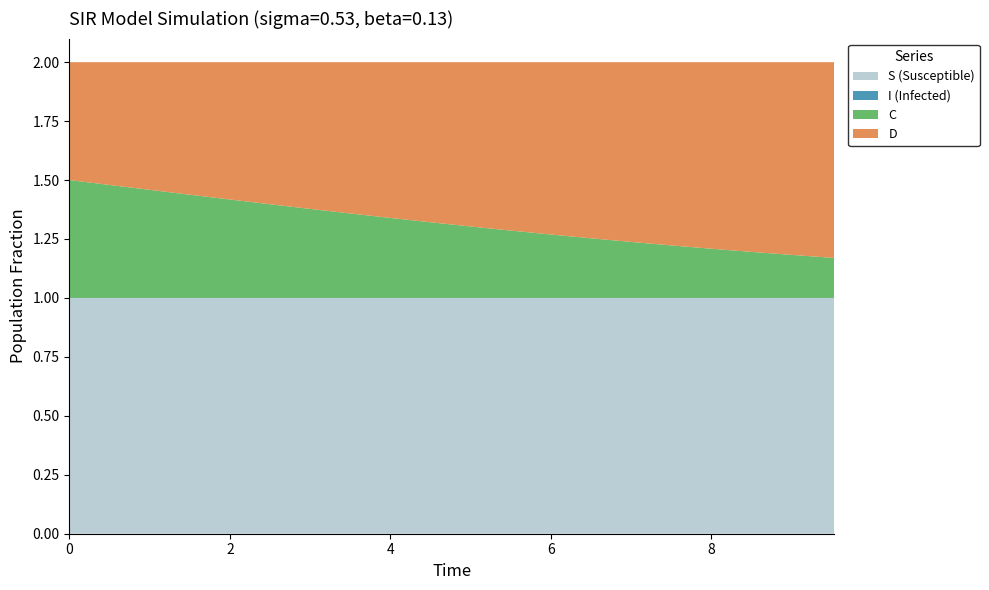

Reading left to right, what are all the values shown in this chart?

S: 1.0	1.0	1.0	1.0	1.0	1.0	1.0	1.0	1.0	1.0	1.0	1.0	1.0	1.0	1.0	1.0	1.0	1.0	1.0	1.0
I: 0.0	0.0	0.0	0.0	0.0	0.0	0.0	0.0	0.0	0.0	0.0	0.0	0.0	0.0	0.0	0.0	0.0	0.0	0.0	0.0
C: 0.5	0.5	0.5	0.4	0.4	0.4	0.4	0.4	0.3	0.3	0.3	0.3	0.3	0.3	0.2	0.2	0.2	0.2	0.2	0.2
D: 0.5	0.5	0.5	0.6	0.6	0.6	0.6	0.6	0.7	0.7	0.7	0.7	0.7	0.7	0.8	0.8	0.8	0.8	0.8	0.8